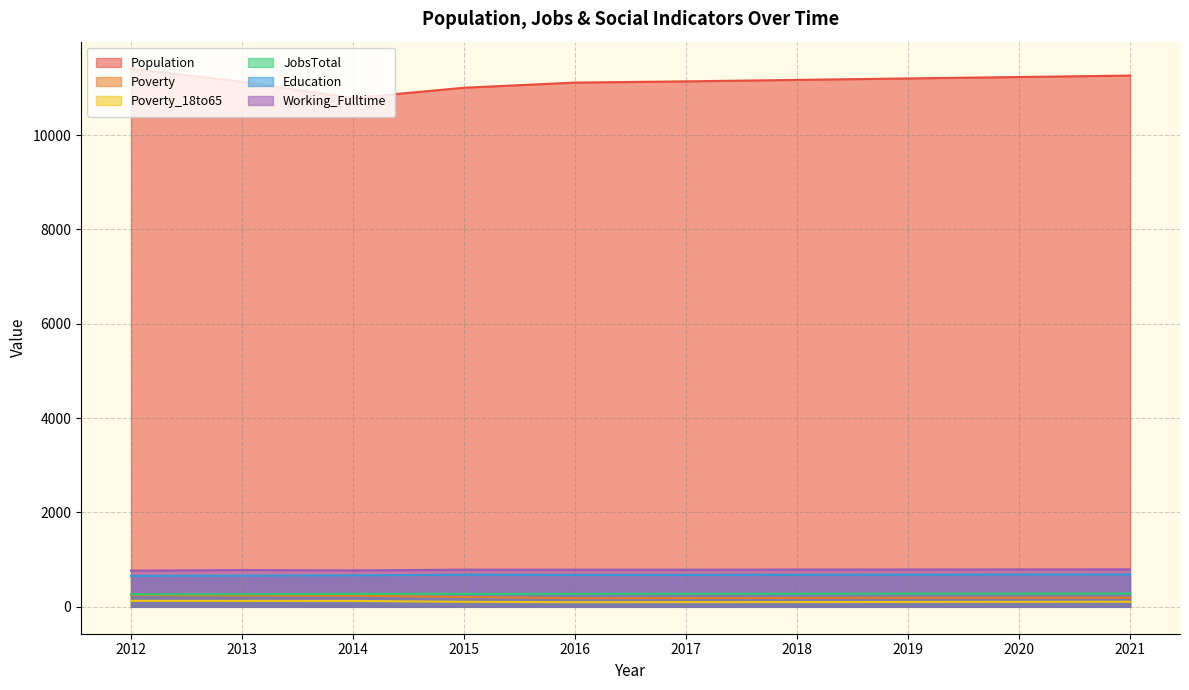

Reading right to left, what are all the values shown in this chart?

Population: 11263	11232	11202	11171	11140	11114	11005	10786	11129	11411
Poverty: 195	193	191	188	186	183	208	236	238	248
Poverty_18to65: 107	105	103	101	100	98	106	125	126	127
JobsTotal: 282	280	279	277	276	274	273	274	267	265
Education: 685	683	681	679	677	677	680	667	660	656
Working_Fulltime: 795	793	791	789	787	787	787	772	780	766